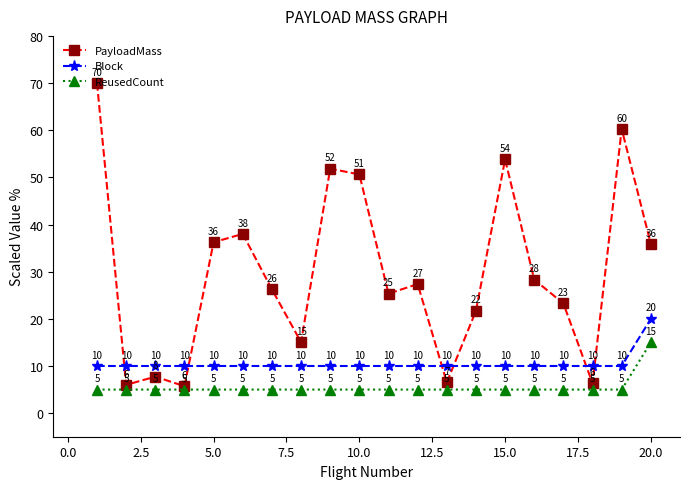

List the series in order of their peak value, highest first.

PayloadMass, Block, ReusedCount